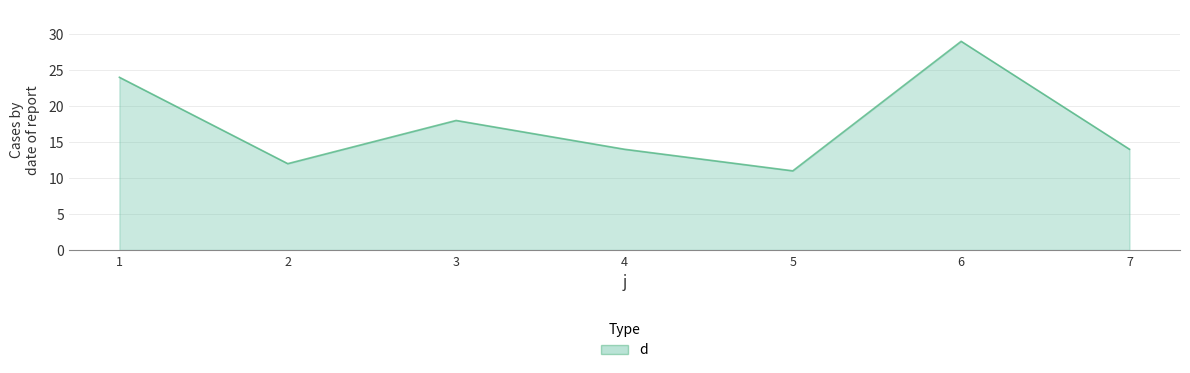

What is the difference between the maximum and minimum values?

18